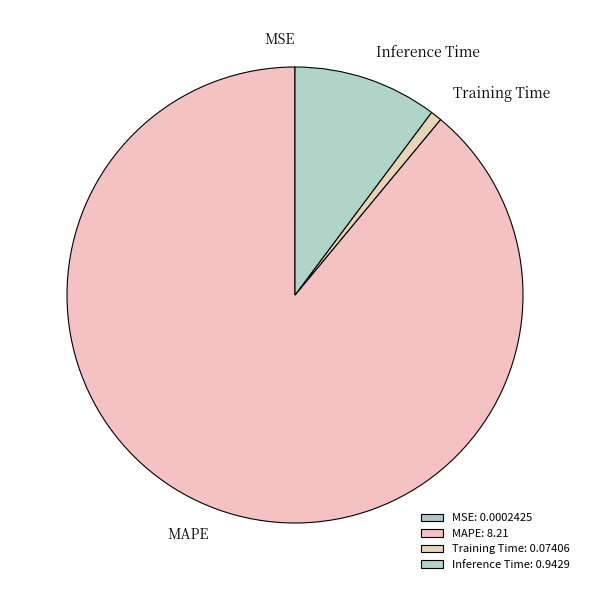

Is it true that MAPE is 89% of the pie?

True